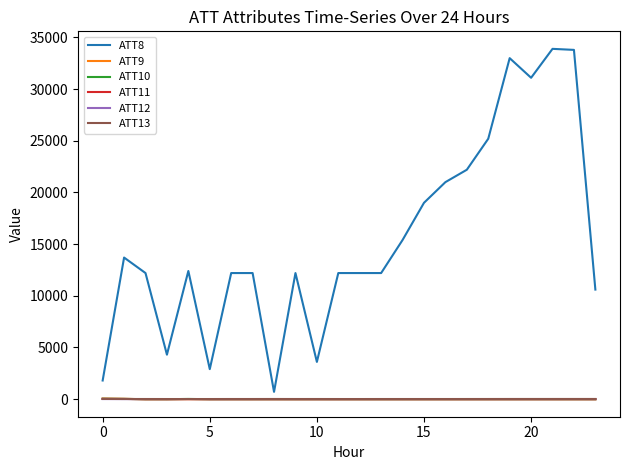

Which series has the largest total across all categories?

ATT8